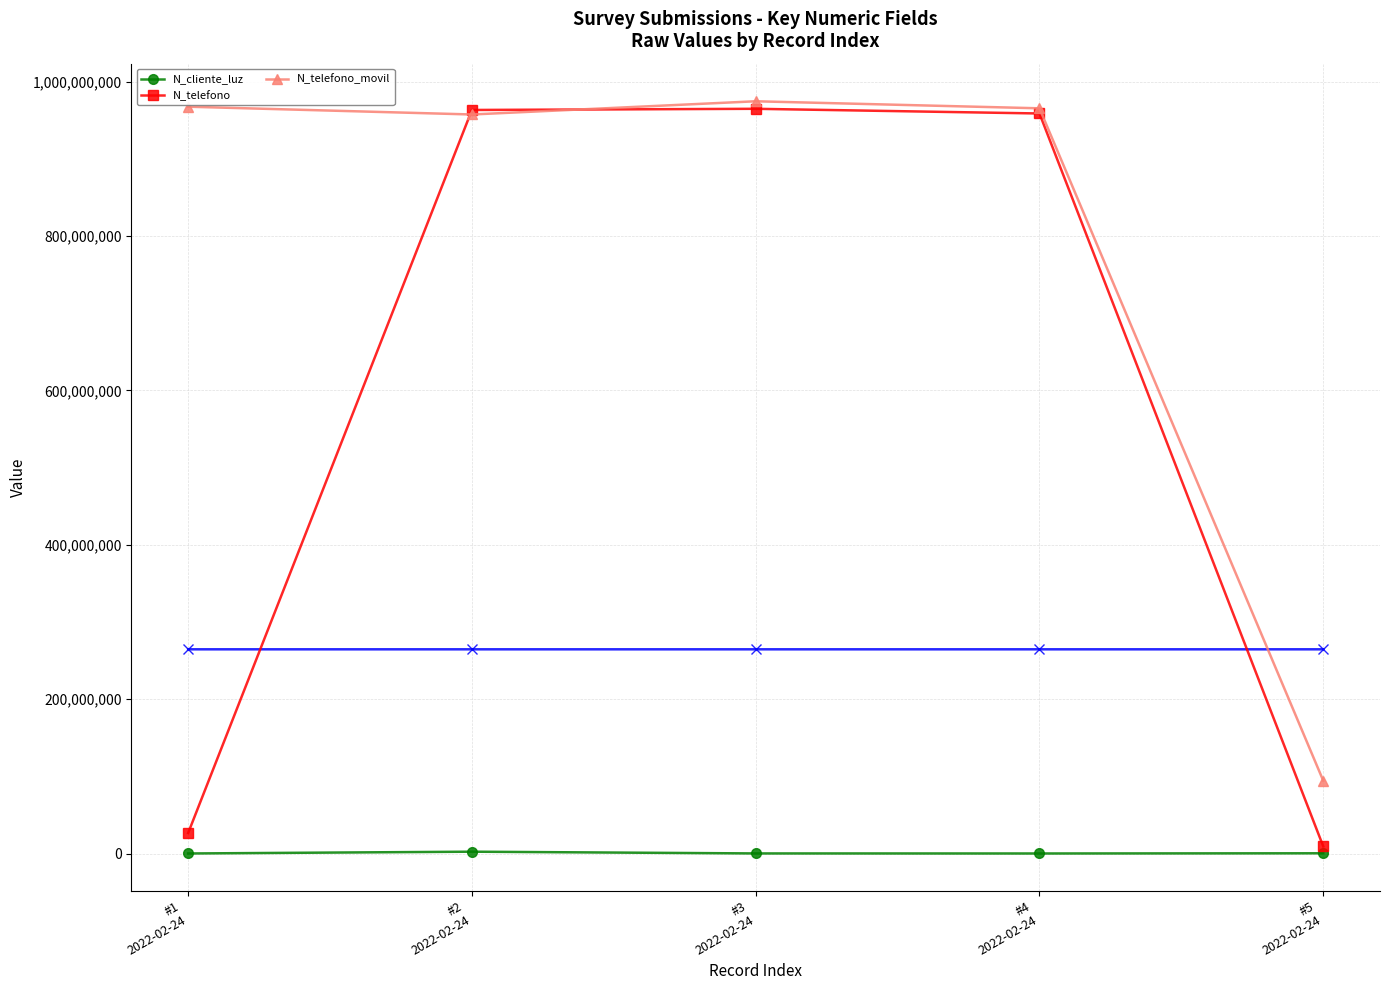

Between #4
2022-02-24 and #1
2022-02-24, which is larger?

#1
2022-02-24